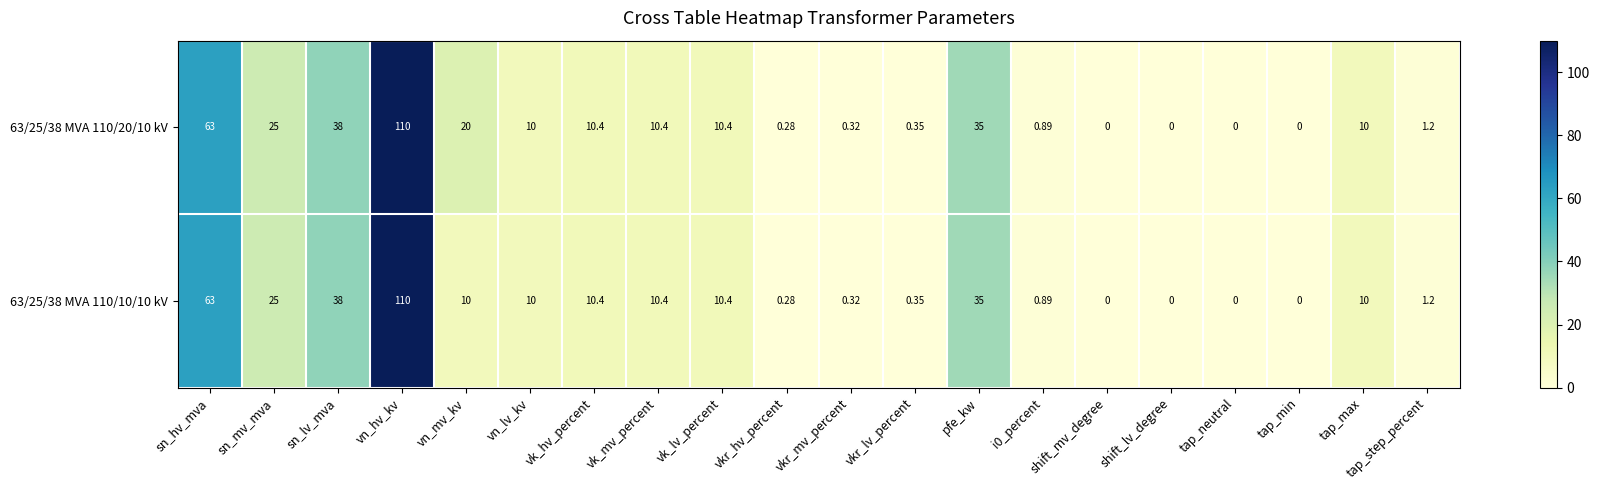

At which category is the sum across all series the highest?

vn_hv_kv